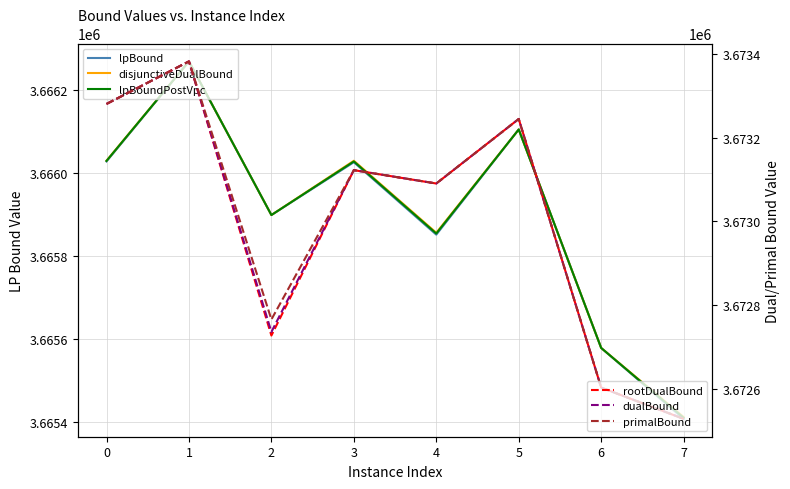

True or false: primalBound has a value of 5888288.1 at 4.

False